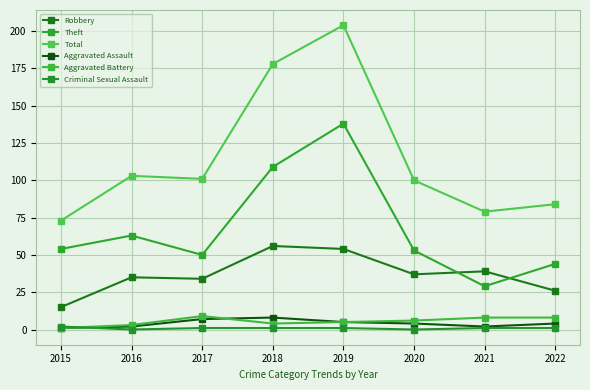

What is the difference between the maximum and minimum values in the Total series?

131